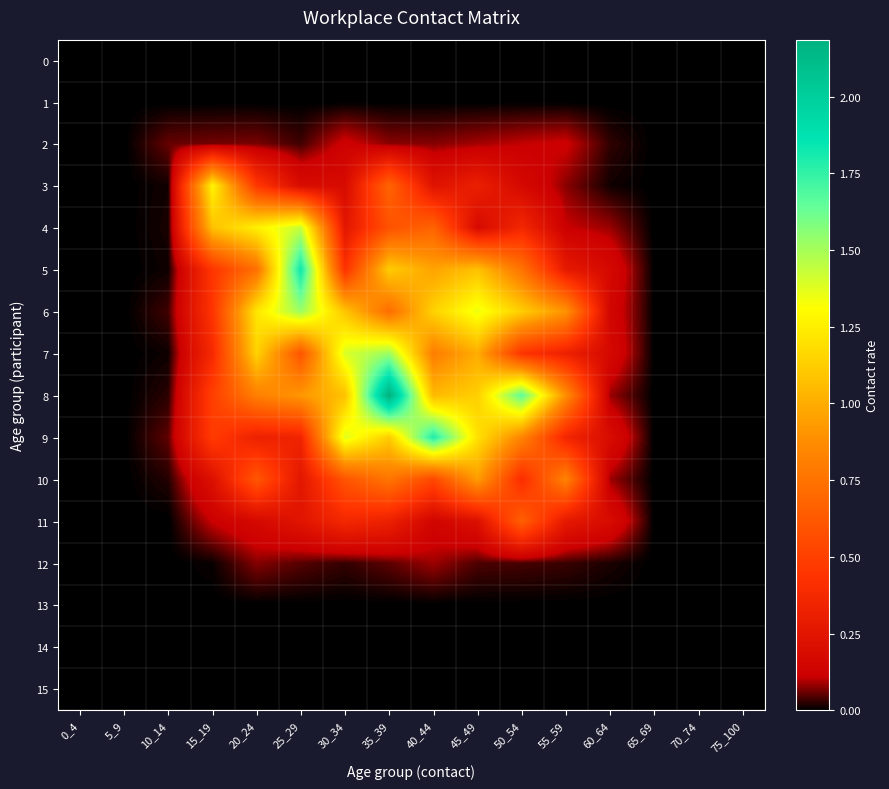

Which has a higher value, 70_74 or 35_39?

70_74